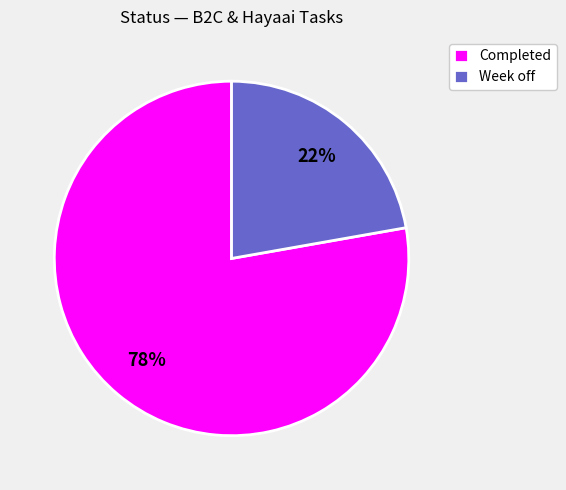

How many segments does this pie chart have?

2